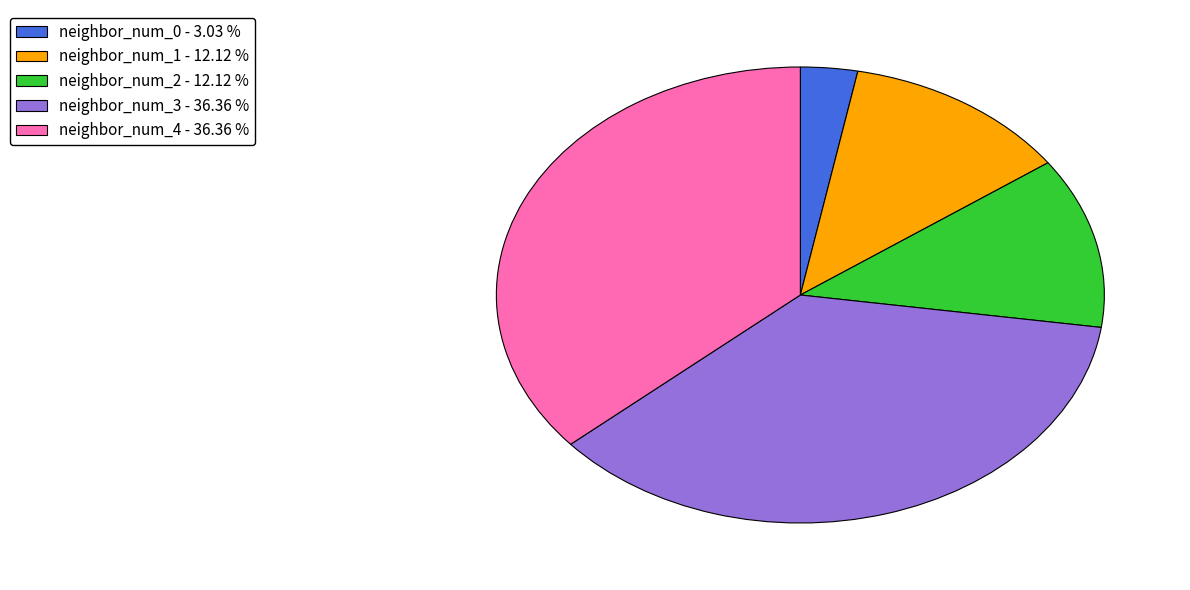

Does neighbor_num_1 account for over 50% of the chart?

No